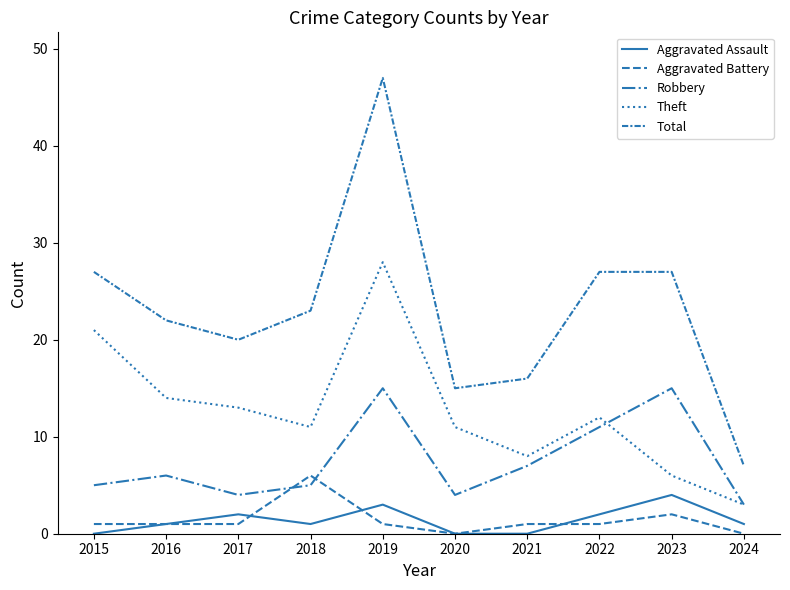

Is this an area chart (filled region under the line)?

No